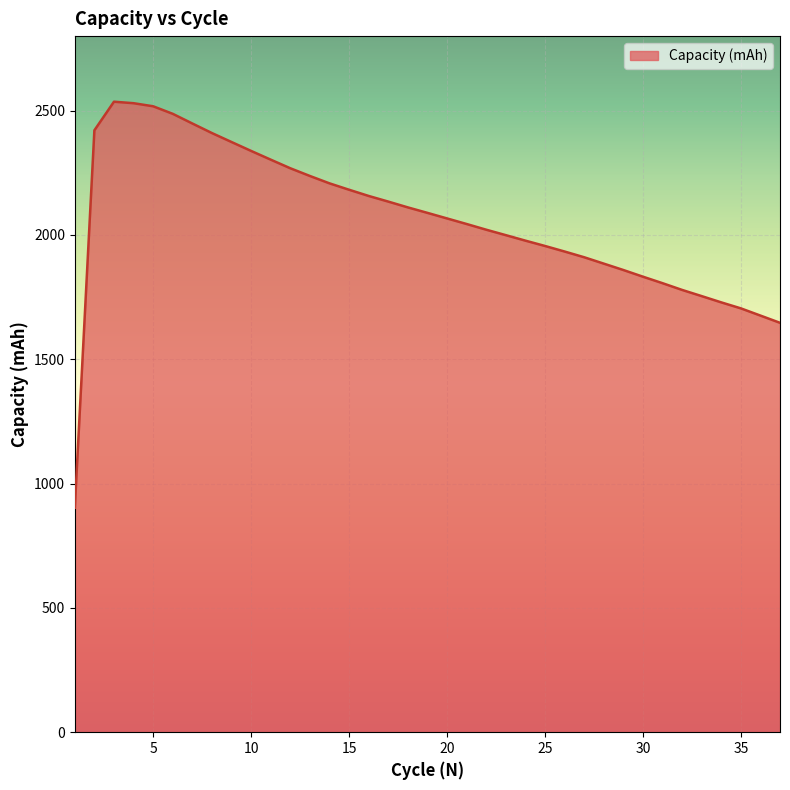

What is the smallest value displayed?

902.8